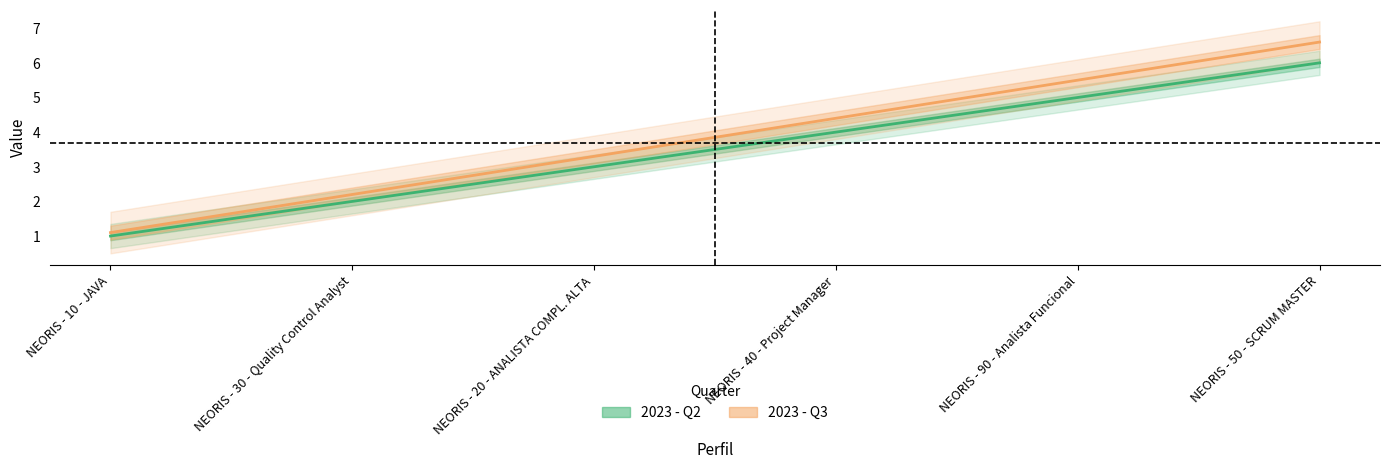

Is it true that 2023 - Q2 equals 10.2 at NEORIS - 50 - SCRUM MASTER?

False